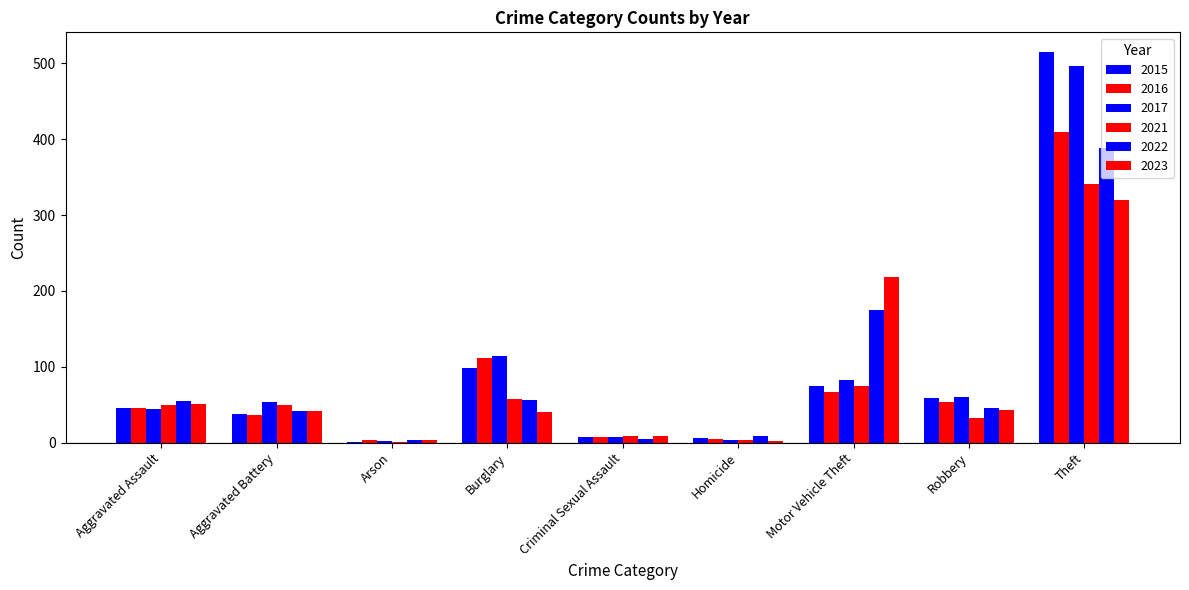

At which label does 2023 reach its minimum?

Homicide